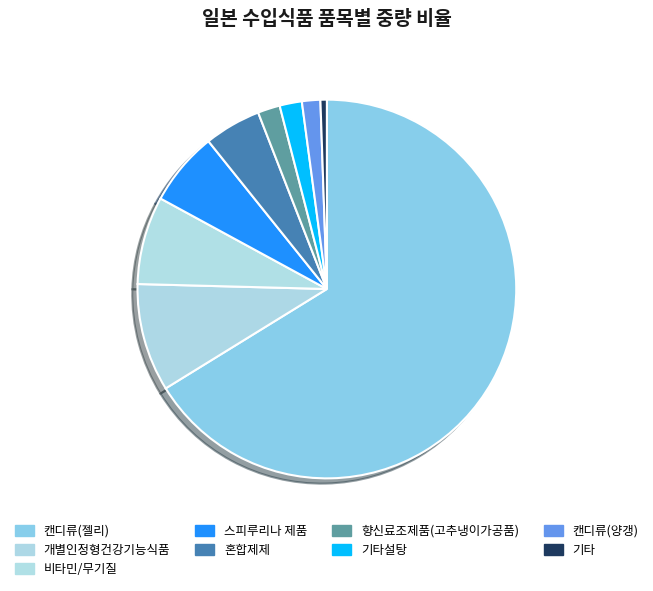

Is there a majority slice in this chart?

Yes